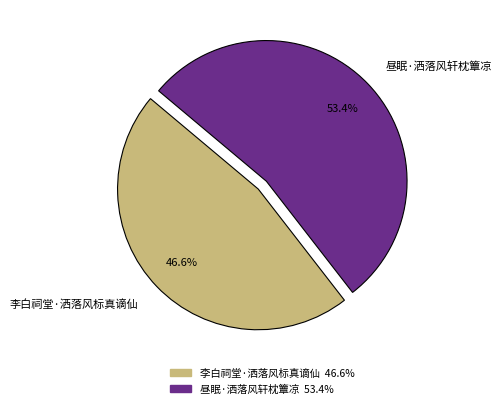

Which has a higher value, 昼眠·洒落风轩枕簟凉 or 李白祠堂·洒落风标真谪仙?

昼眠·洒落风轩枕簟凉